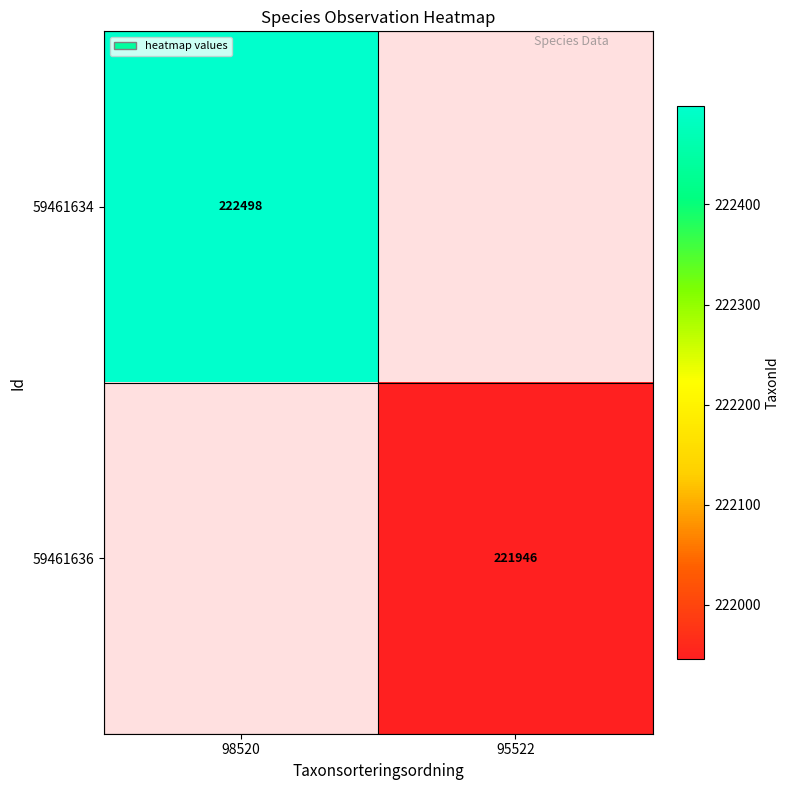

Which label corresponds to the smallest value in the chart?

95522